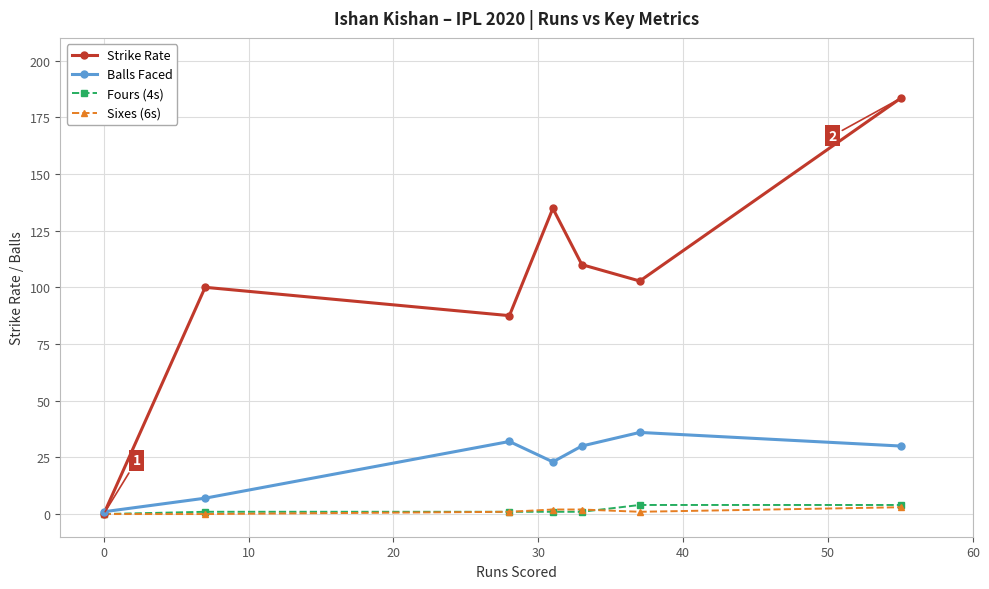

In Strike Rate, how many points are higher than both neighbors (excluding endpoints)?

2